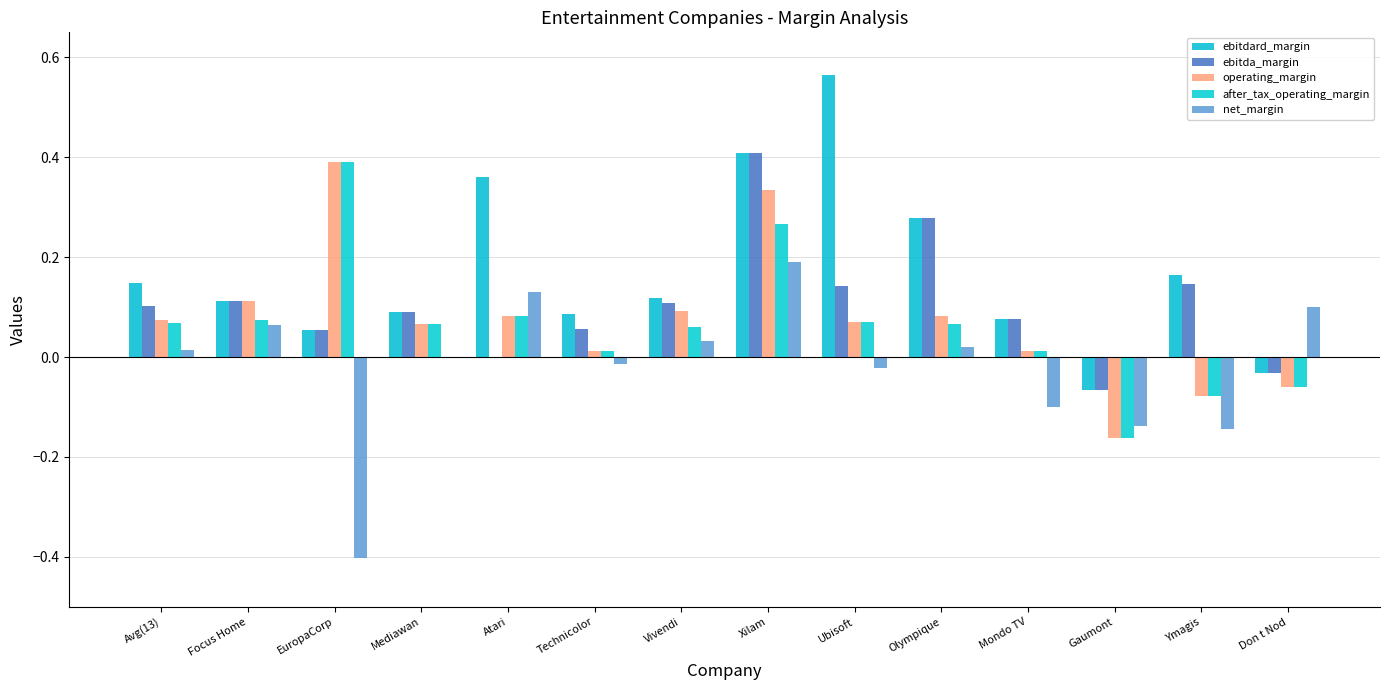

At which label does ebitdard_margin reach its peak?

Ubisoft